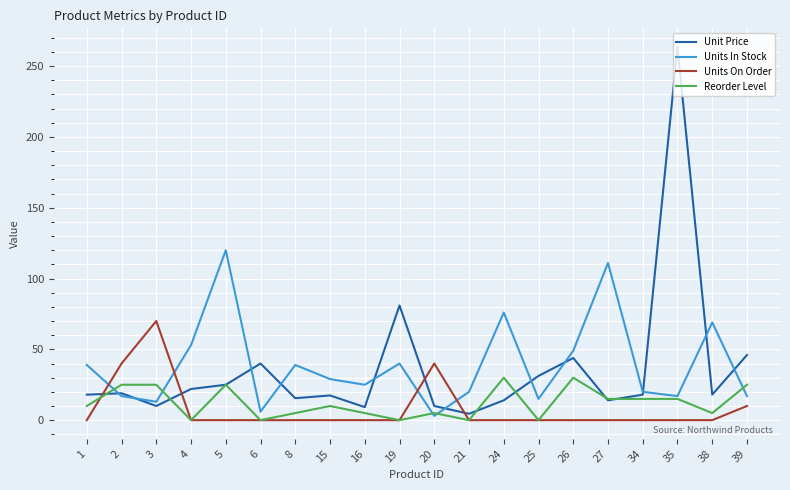

How many lines are shown in the chart?

4